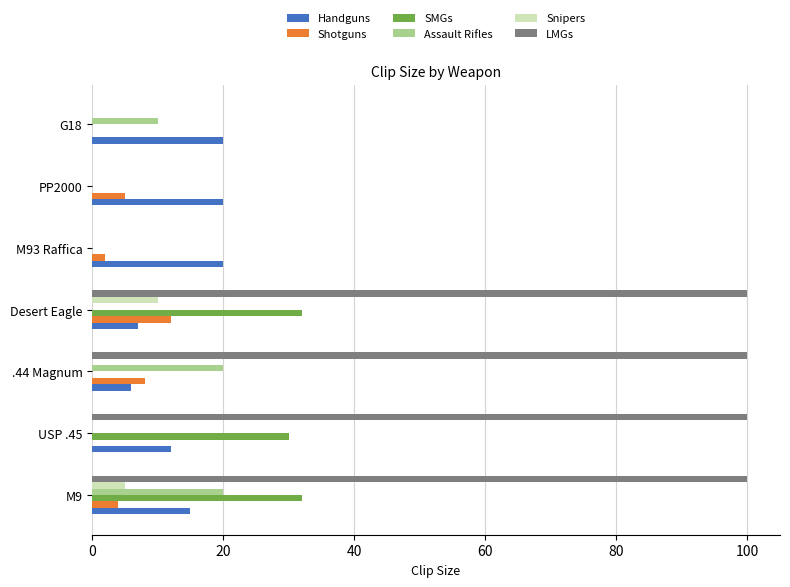

Between M9 and USP .45, which series saw the biggest shift?

Assault Rifles